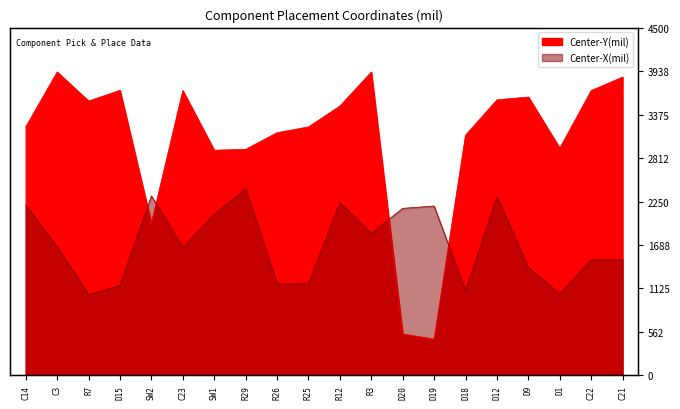

Between R3 and SW1, which is larger?

R3